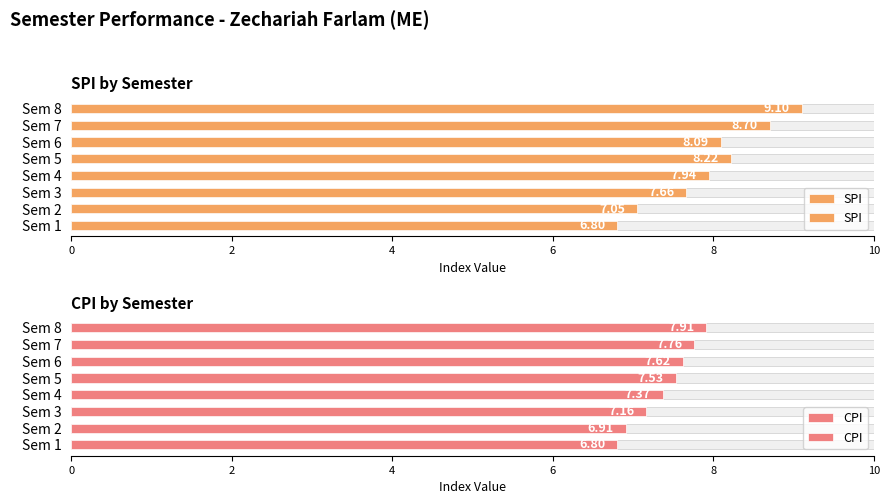

List the series in order of their peak value, highest first.

SPI, CPI